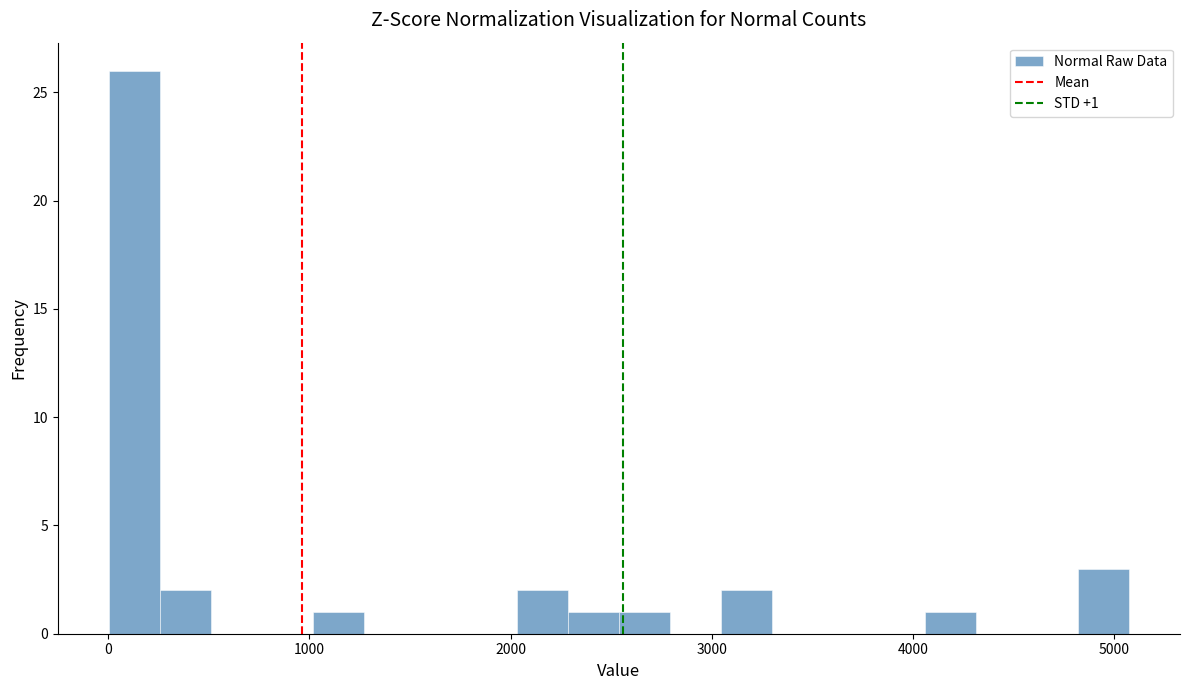

Around what value on the x-axis is the tallest bar? Give the approximate position of its centre, as read against the axis.

100